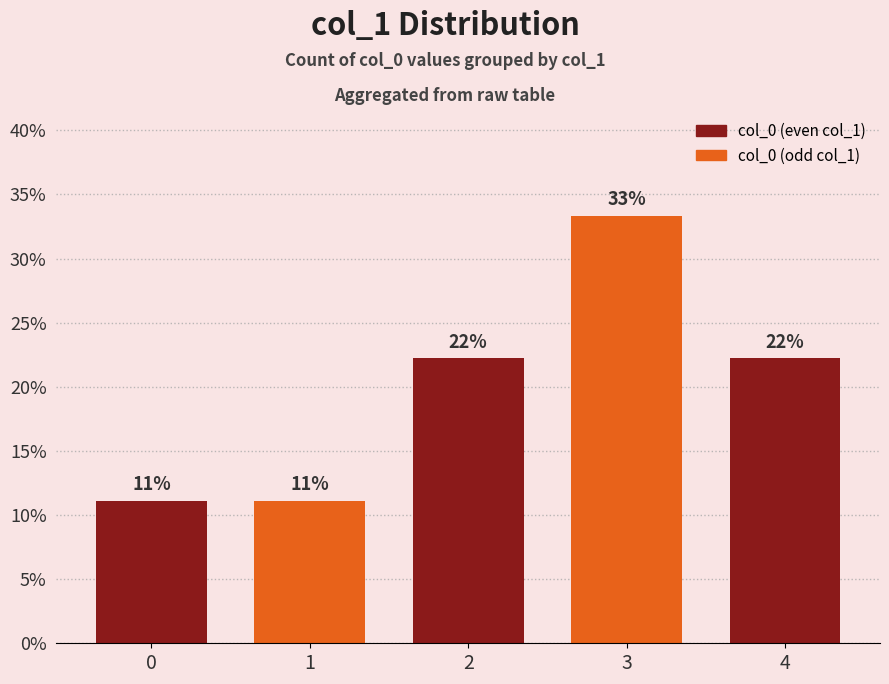

Are the bars horizontal?

No